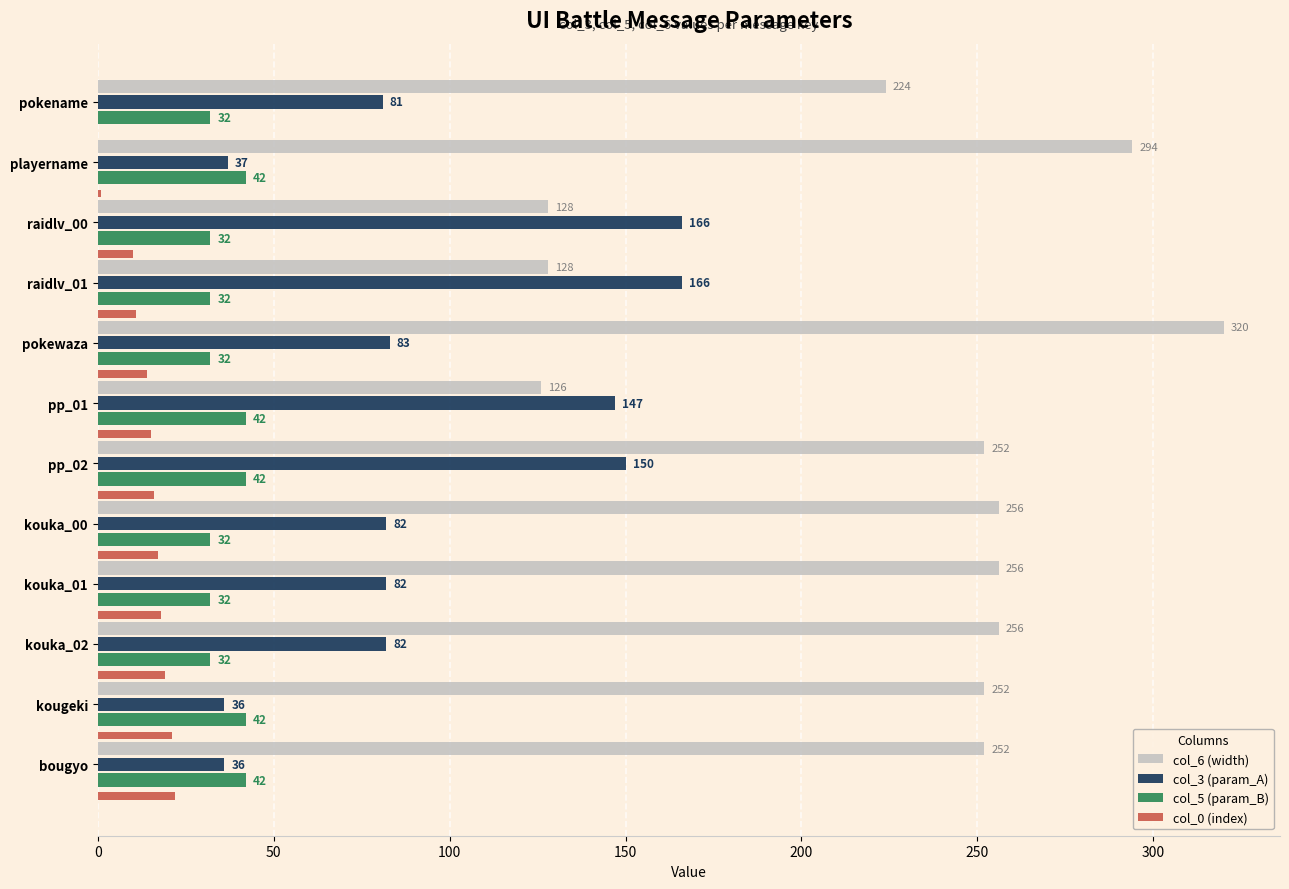

Is it true that col_6 (width) equals 525 at pokewaza?

False